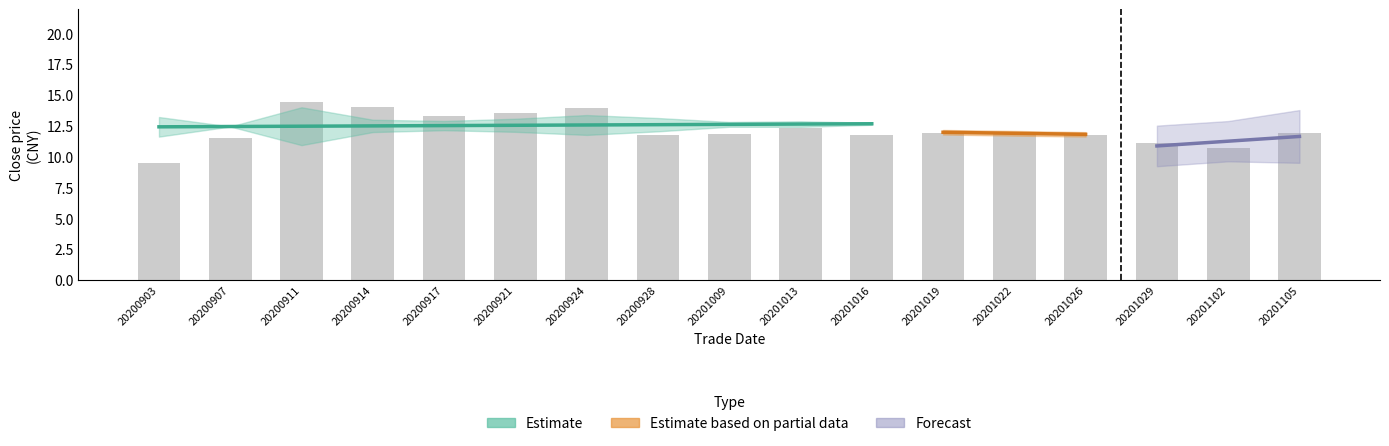

What is the sum of the close values at 14 and 11?

23.1